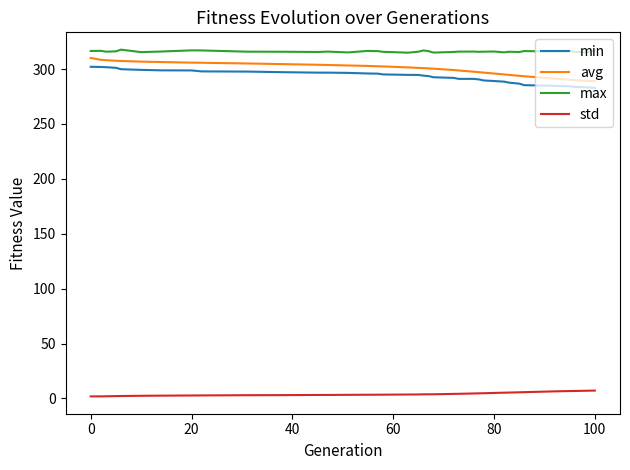

Which series has the largest total across all categories?

max